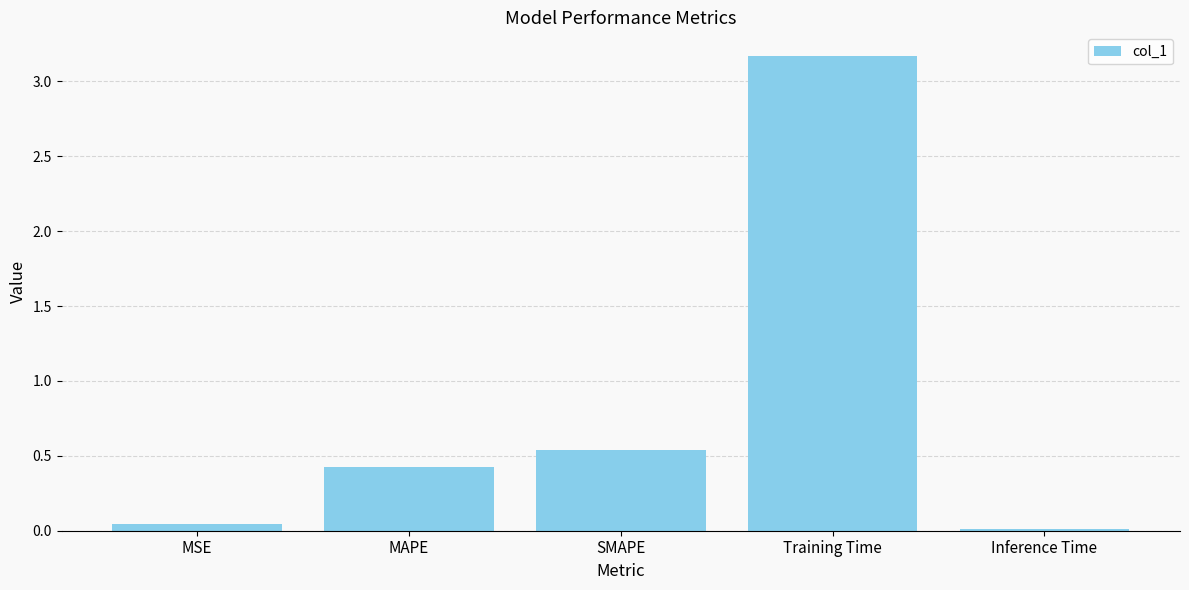

Rank the categories by value from lowest to highest.

Inference Time, MSE, MAPE, SMAPE, Training Time